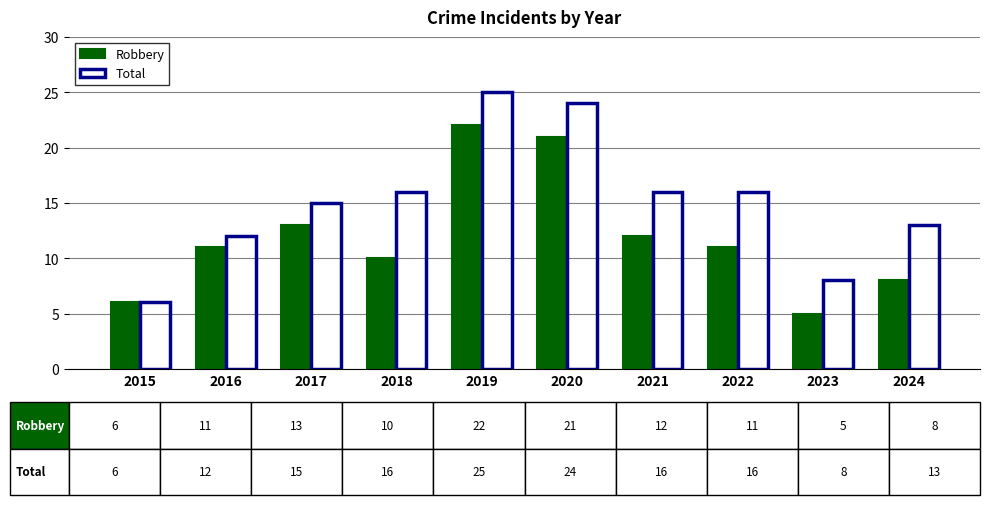

At which category is the sum across all series the highest?

2019